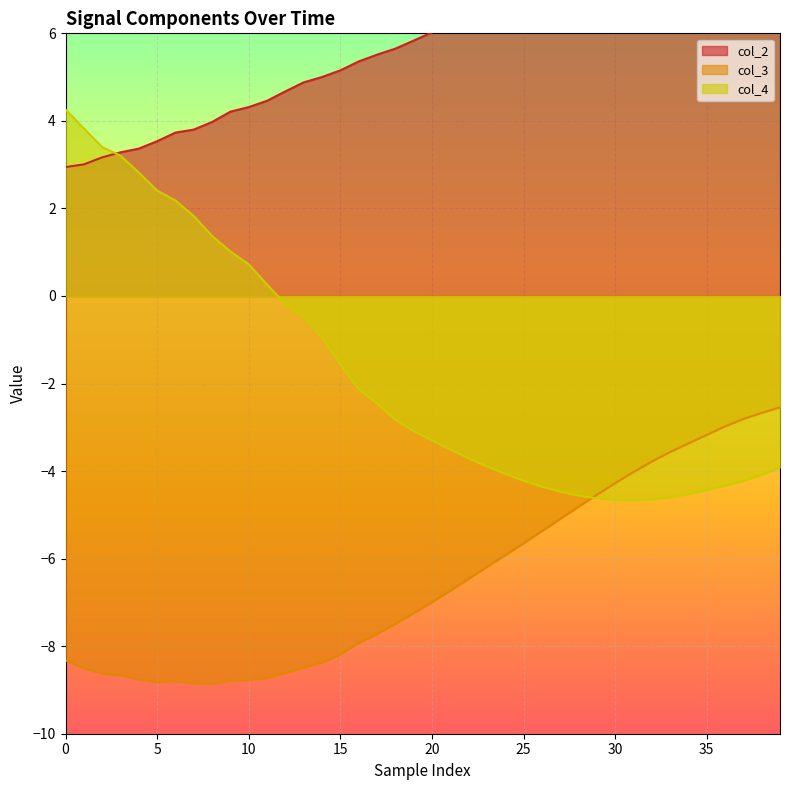

Where is col_3 nearest to the value -5?

27